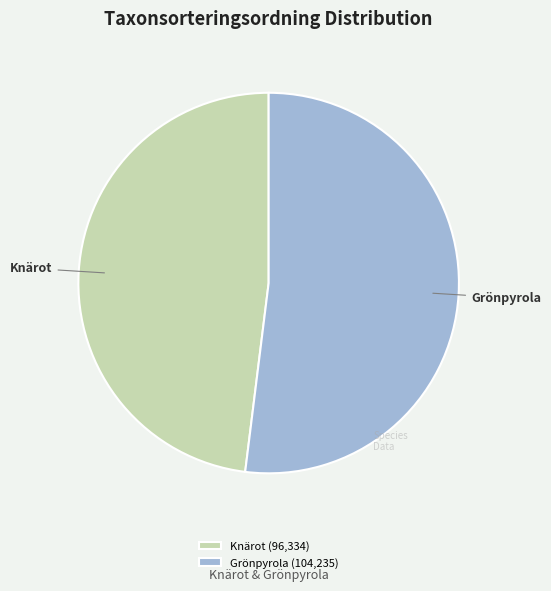

Which has a higher value, Grönpyrola or Knärot?

Grönpyrola